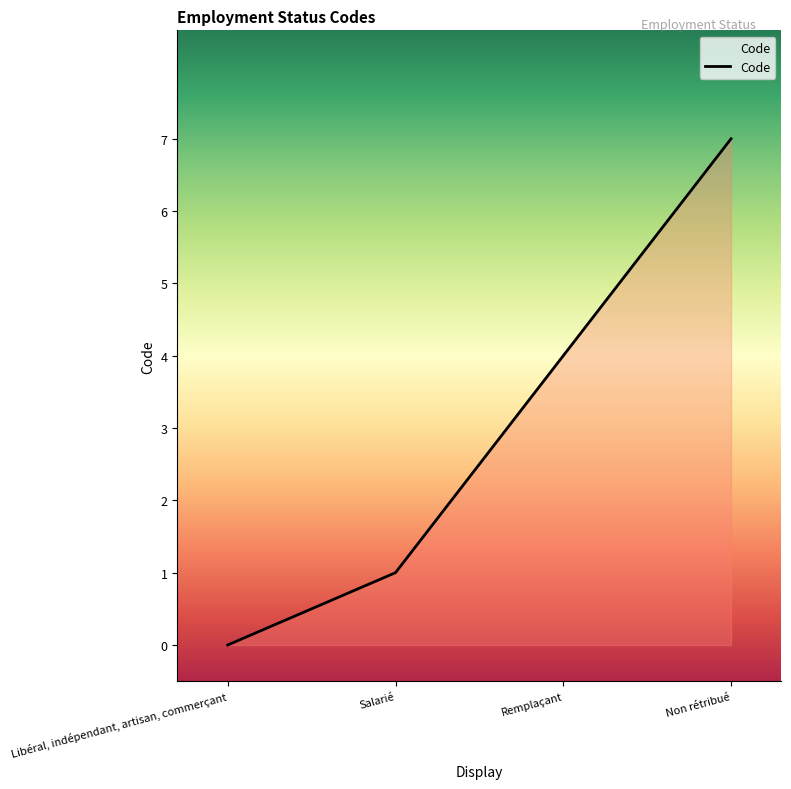

What is the approximate value at Remplaçant?

4